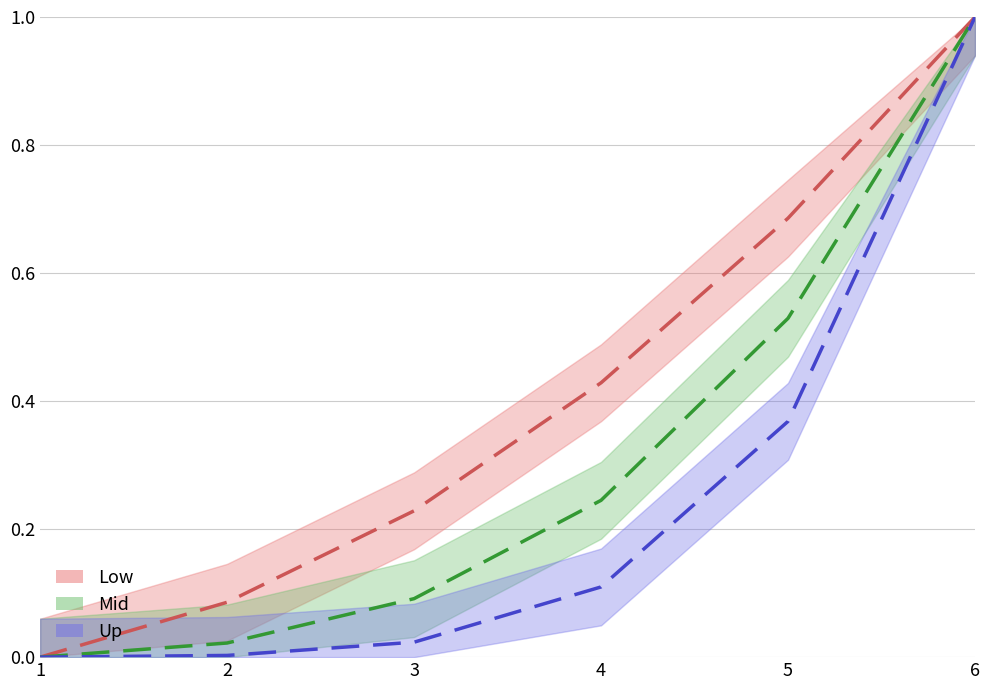

True or false: Low has a value of 1.0 at 6.

True